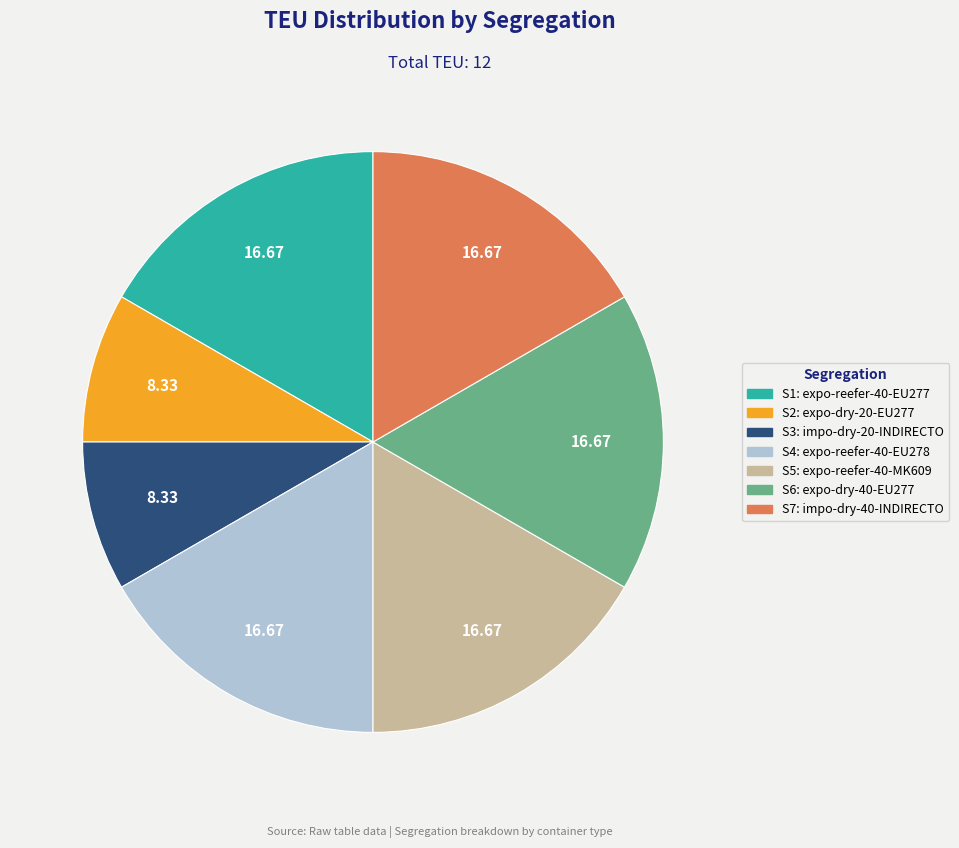

Does any single category account for the majority?

No